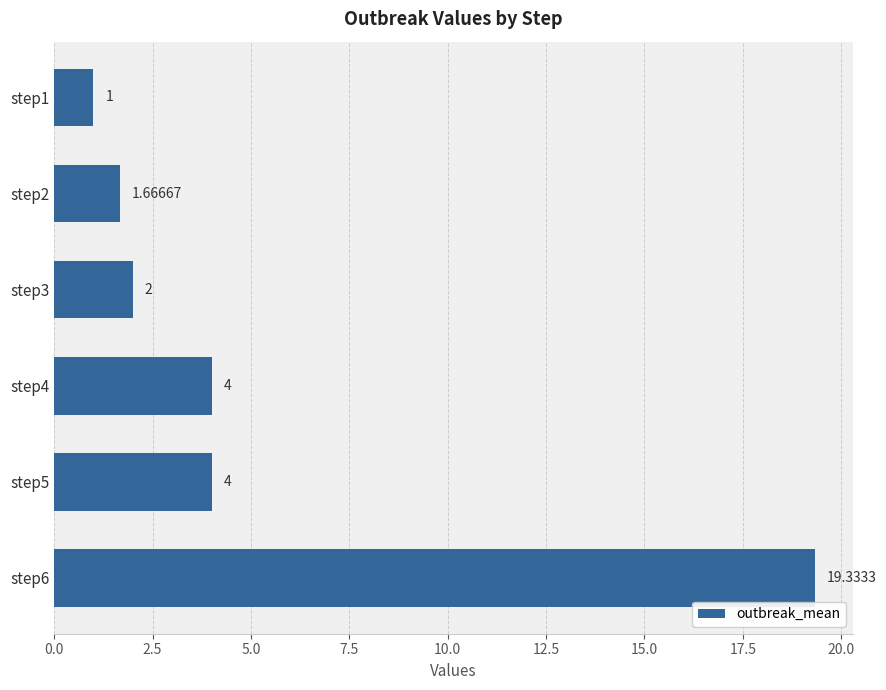

Between step2 and step1, which is larger?

step2